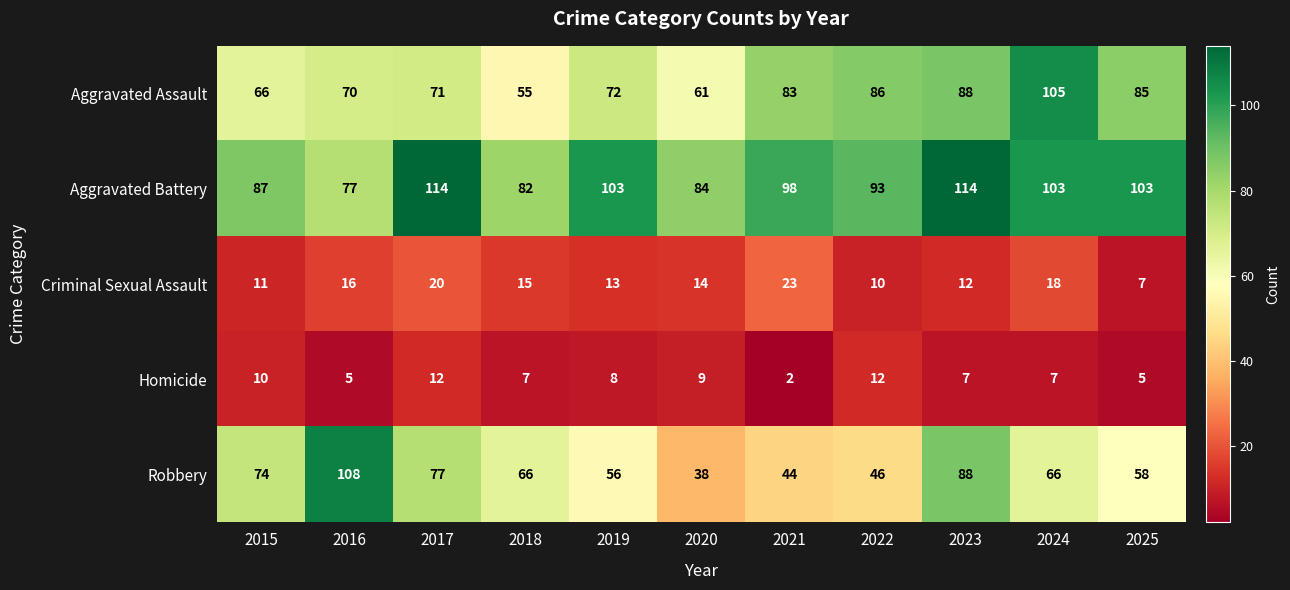

Which series has the largest range (max minus min)?

Robbery